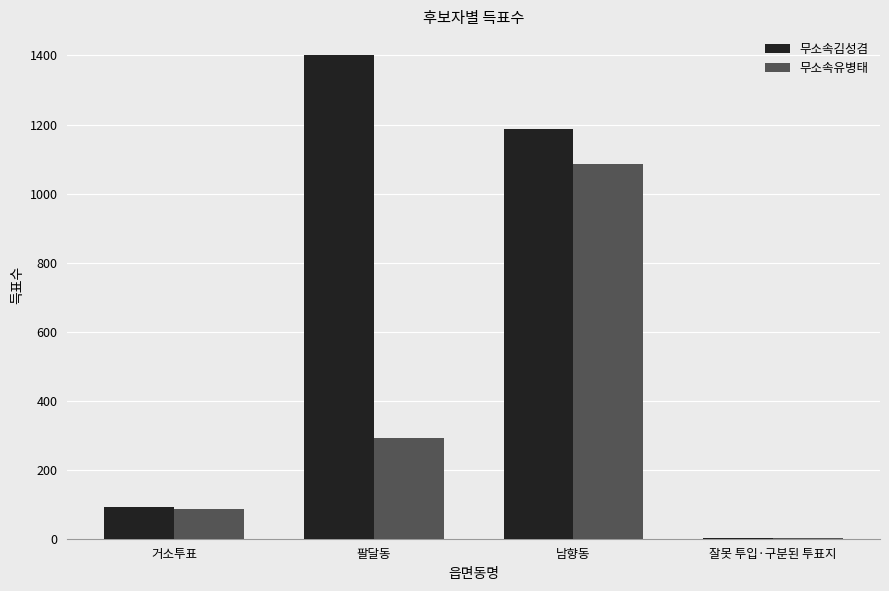

How many categories are shown in the chart?

4